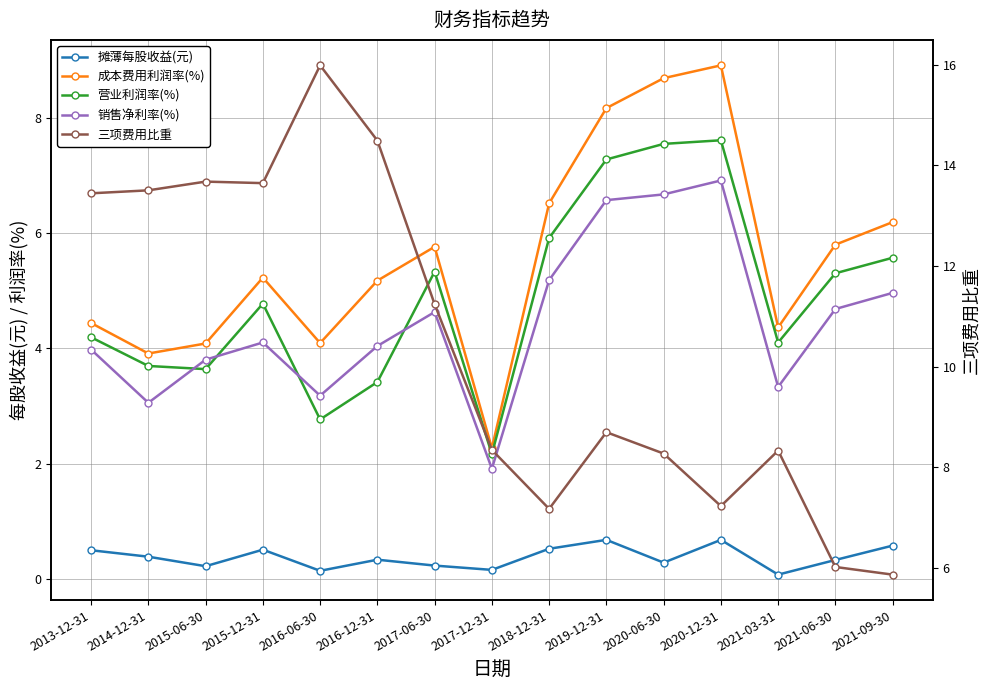

What is the average value of the 三项费用比重 series?

10.4